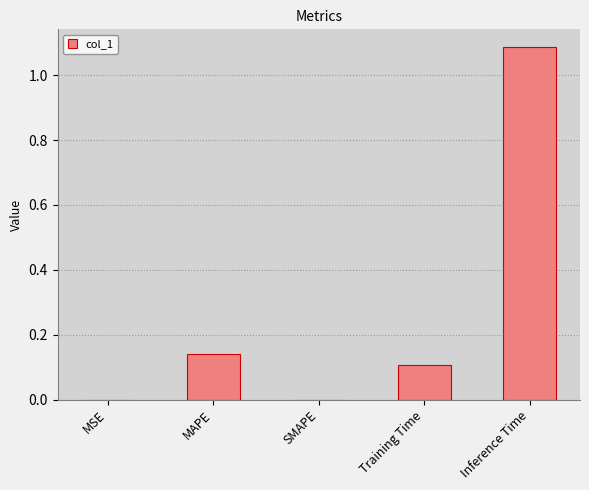

What is the sum of all values?

1.3